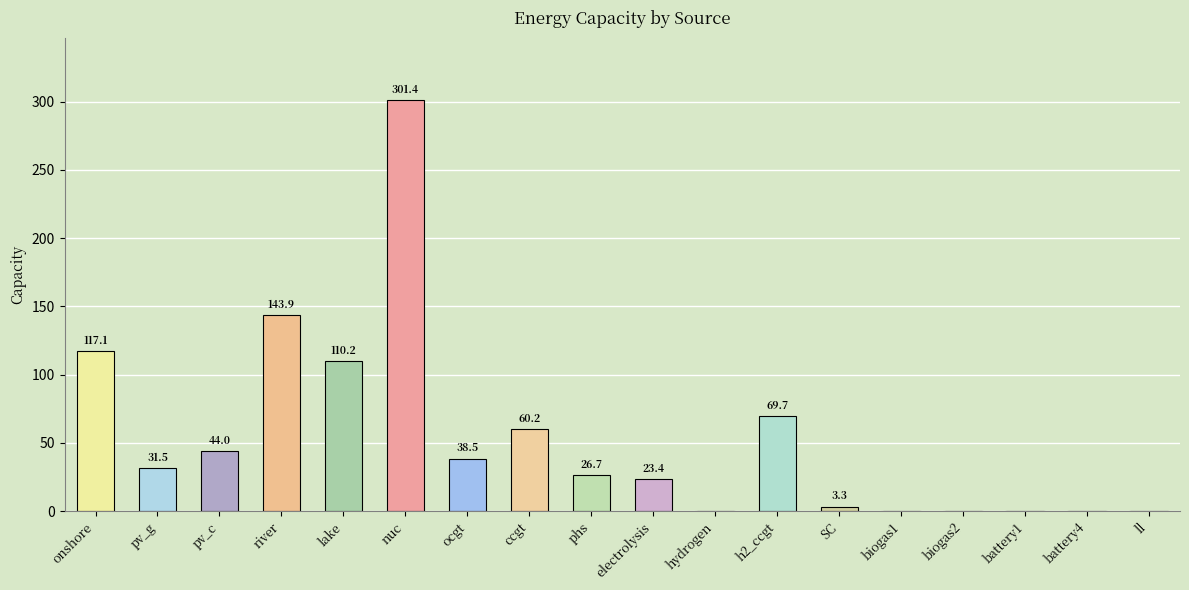

Reading left to right, extract all data points from this chart.

117.1	31.5	44.0	143.9	110.2	301.4	38.5	60.2	26.7	23.4	0.0	69.7	3.3	0.0	0.0	0.0	0.0	0.0